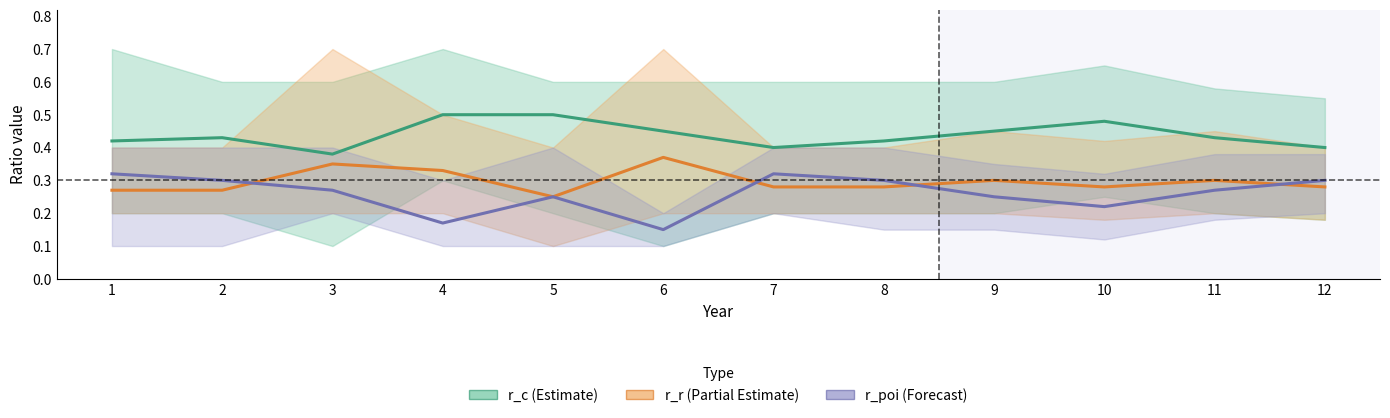

What is the difference between the maximum and minimum values in the r_r (Partial Estimate) series?

0.1